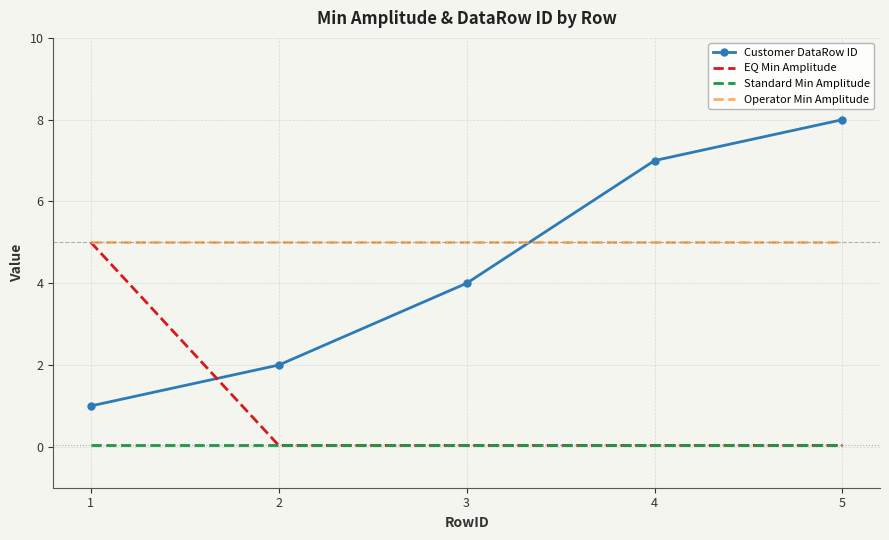

Is the value of Customer DataRow ID at 5 greater than the value of EQ Min Amplitude at 1?

Yes